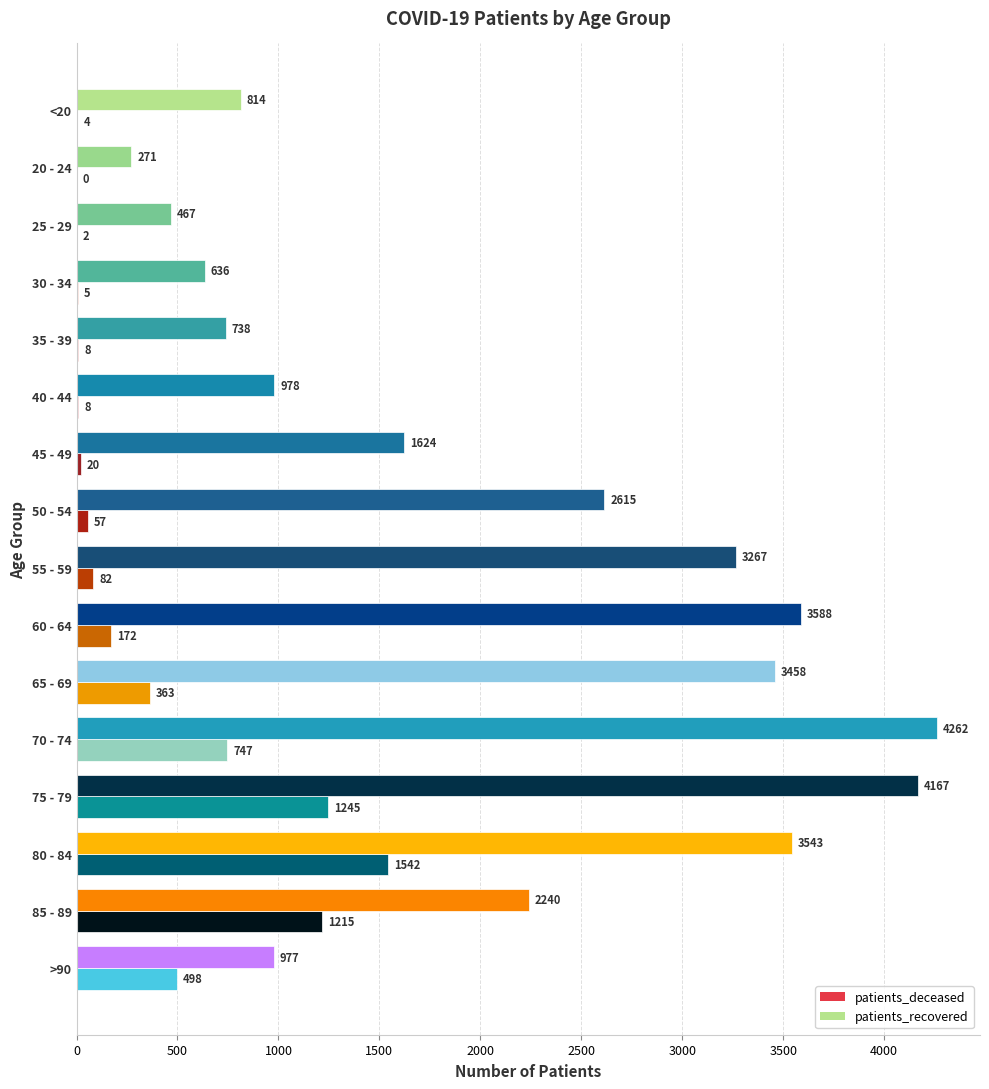

The value of patients_deceased at 40 - 44 is 8. True or false?

True